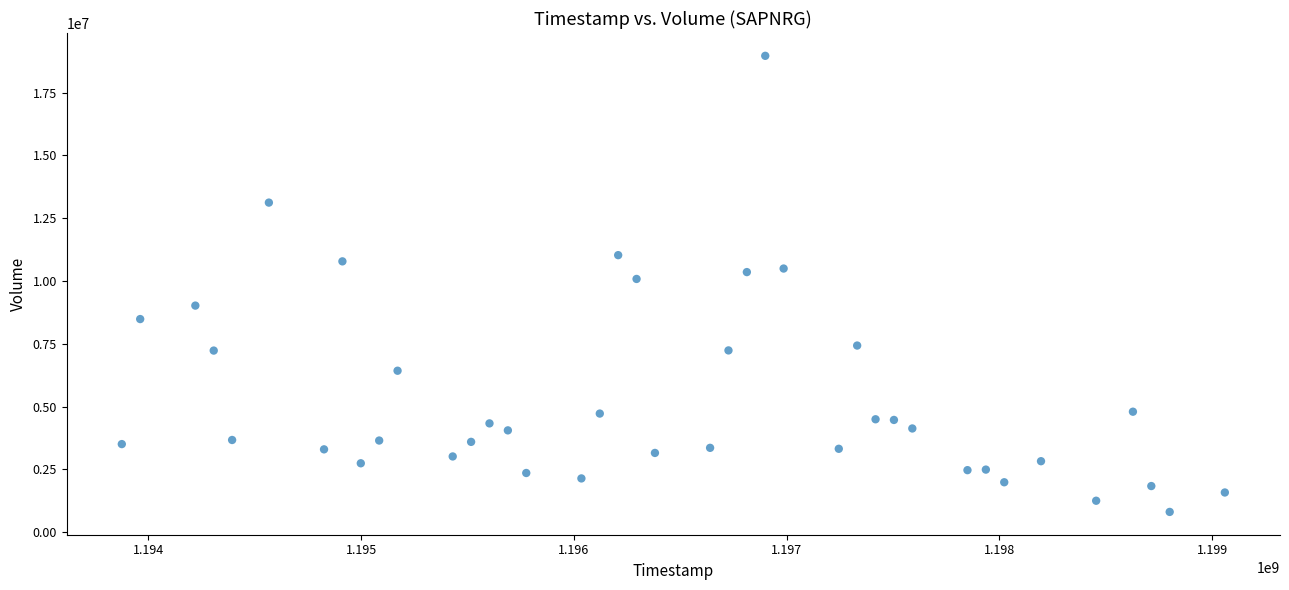

What is the range of Y values (max minus min)?

18159200